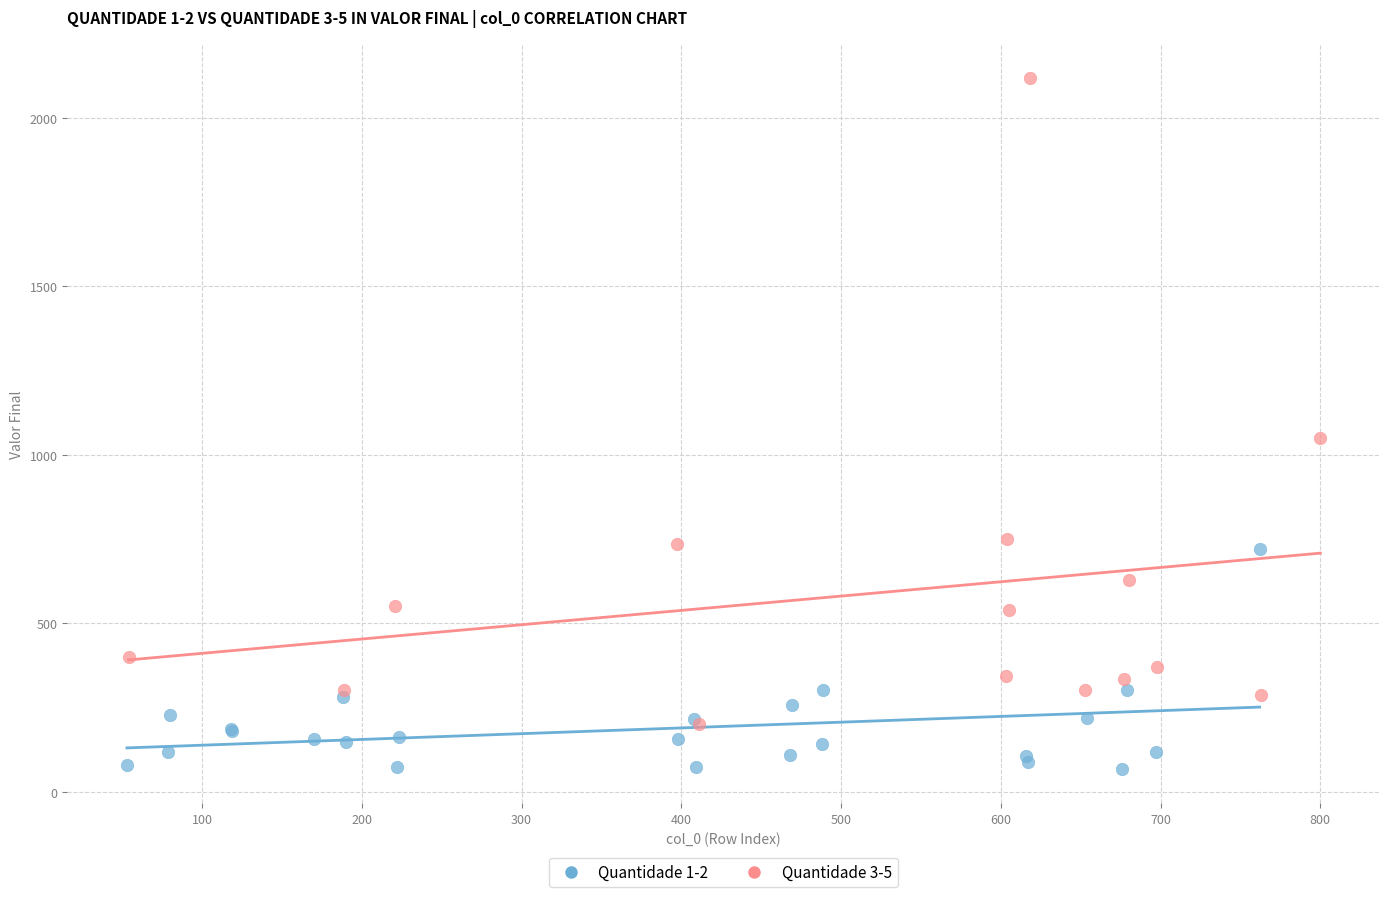

Which series reaches the minimum Y coordinate?

Quantidade 1-2